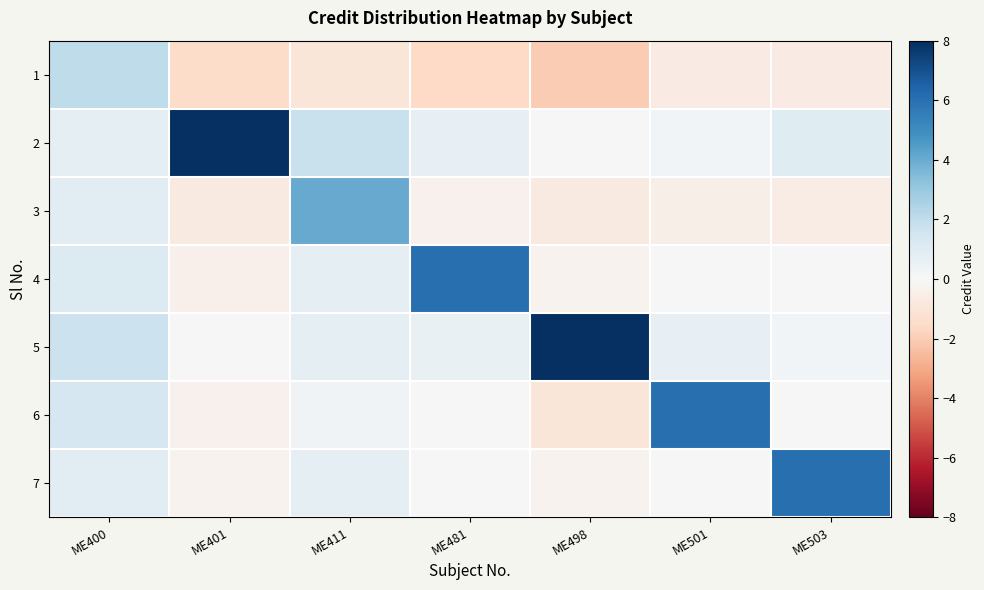

How many categories are shown in the chart?

7